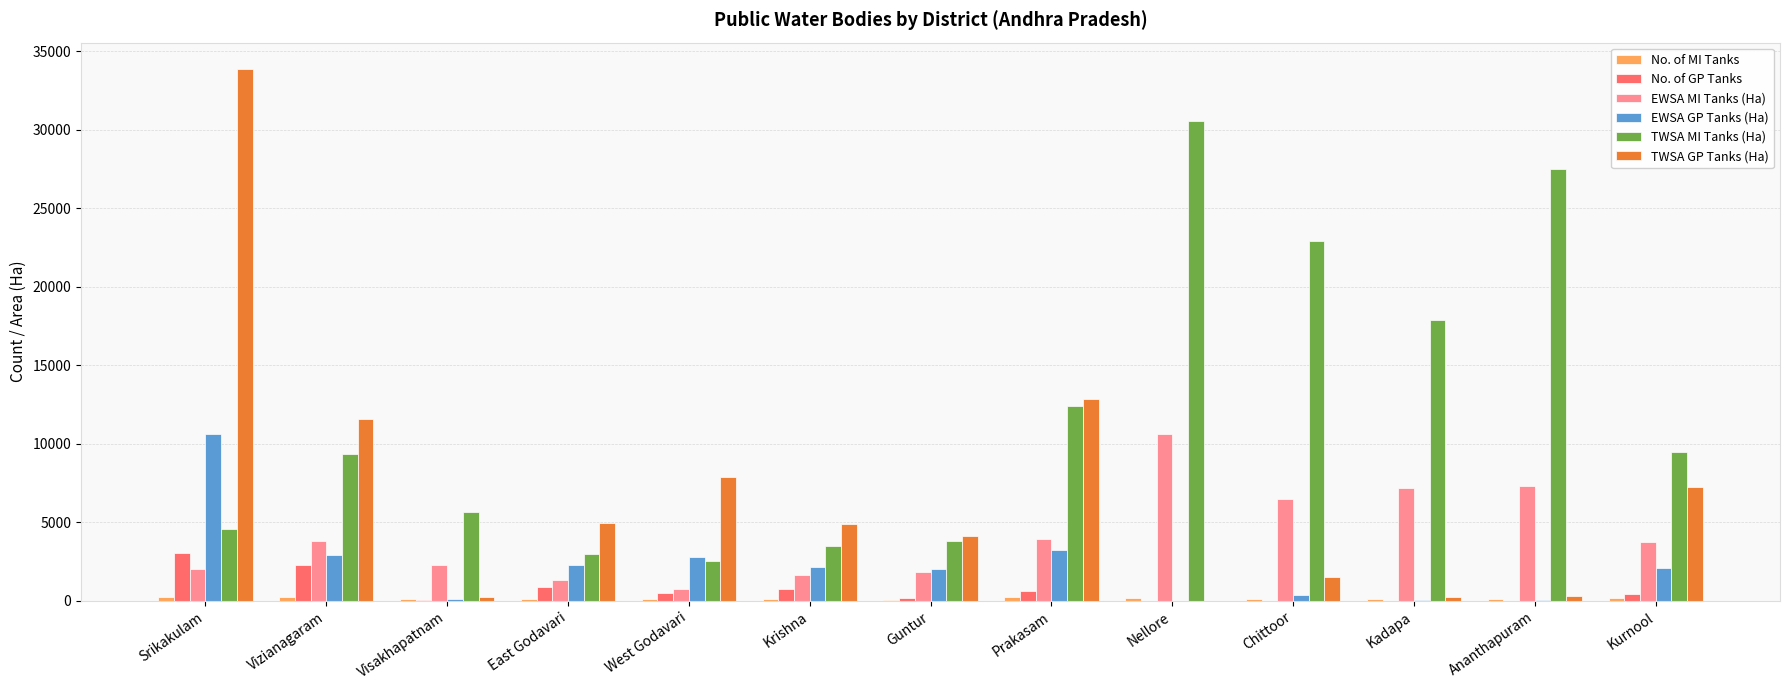

Is the value of No. of GP Tanks at Nellore greater than the value of TWSA MI Tanks (Ha) at Srikakulam?

No